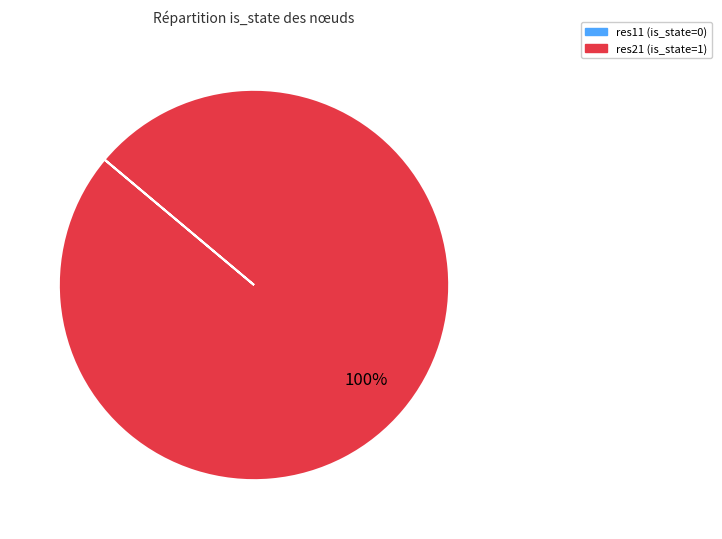

To the nearest percent, what is the average slice percentage?

50%